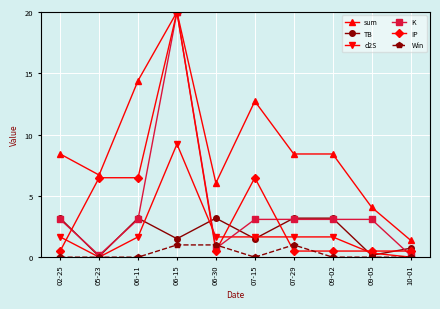

What is the maximum value for sum?

20.0